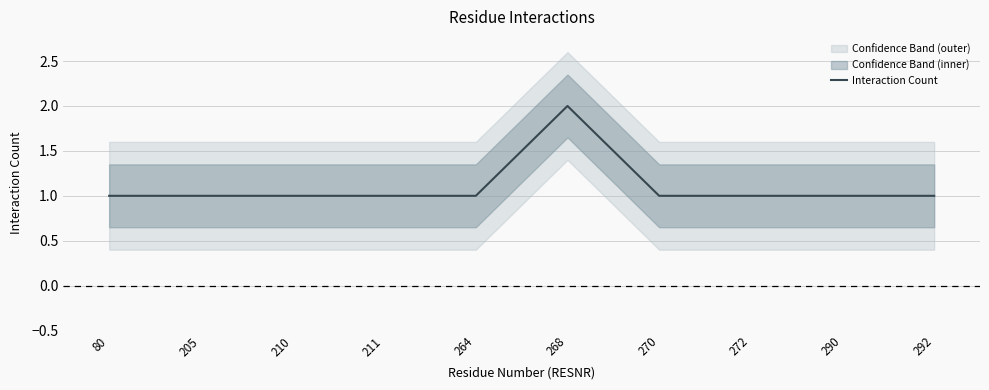

What is the greatest value displayed?

2